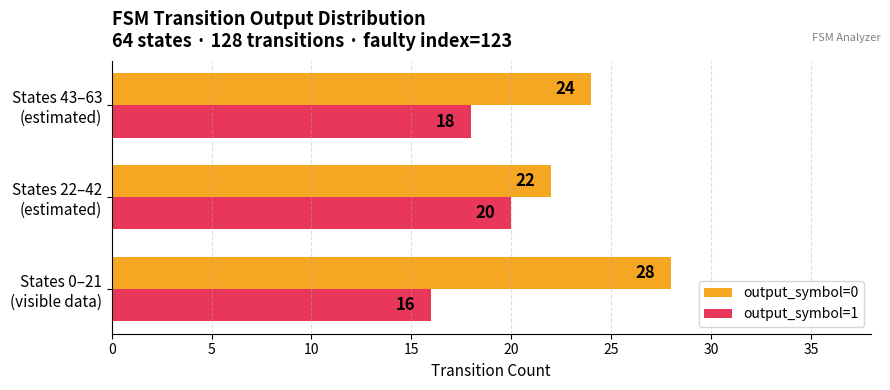

What are all the series names shown in the legend?

output_symbol=0, output_symbol=1